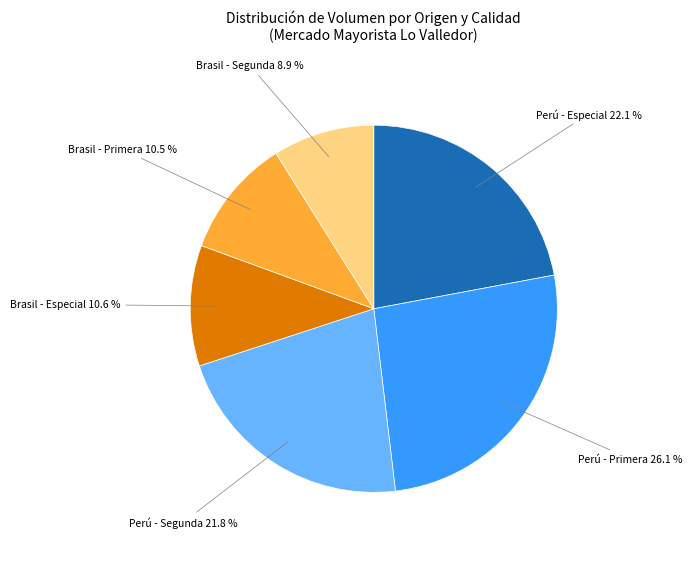

Is there a majority slice in this chart?

No